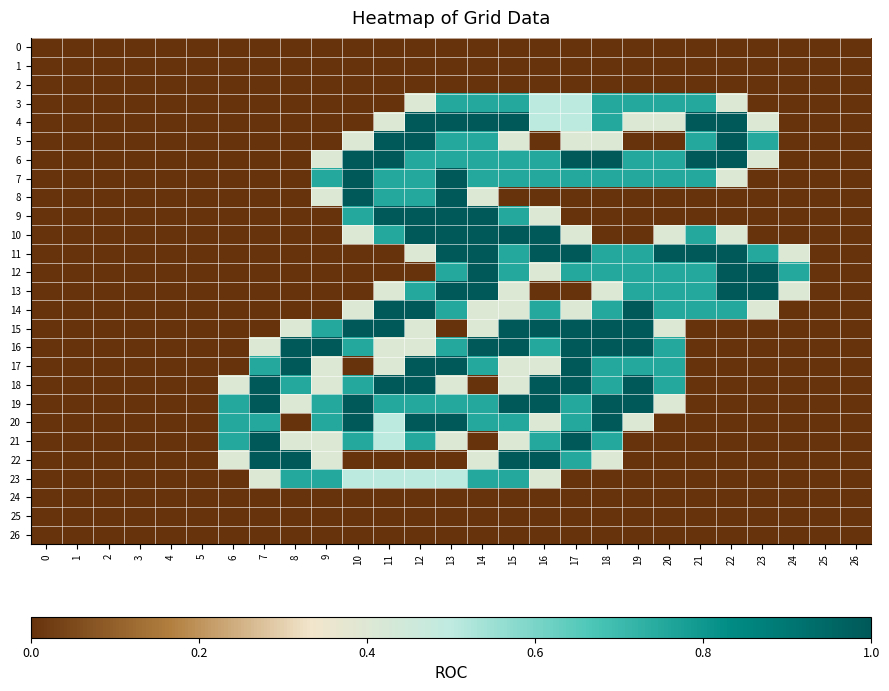

Which series changed the most between 8 and 12?

4